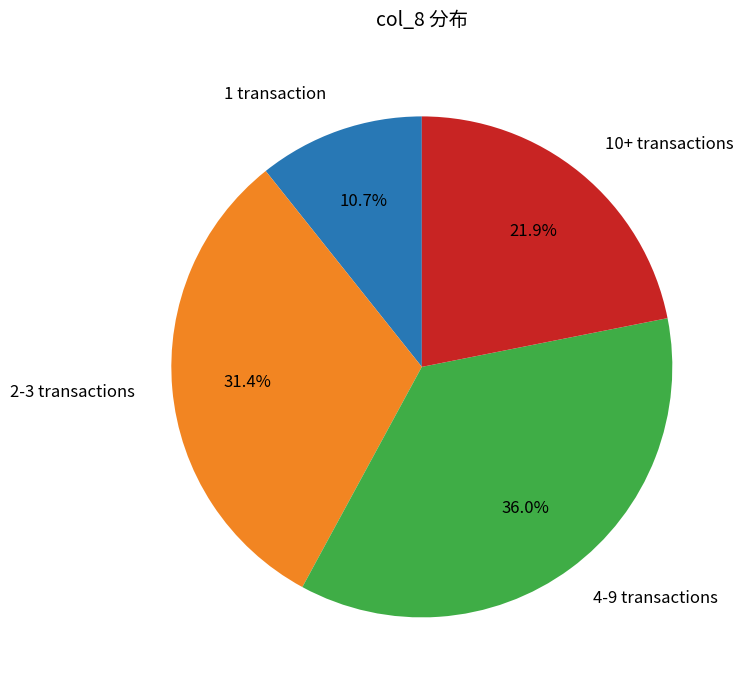

Does any single category account for the majority?

No